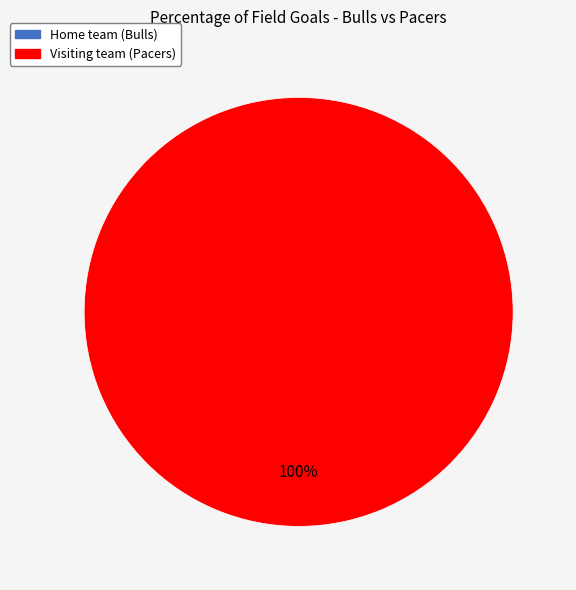

Is there a majority slice in this chart?

Yes